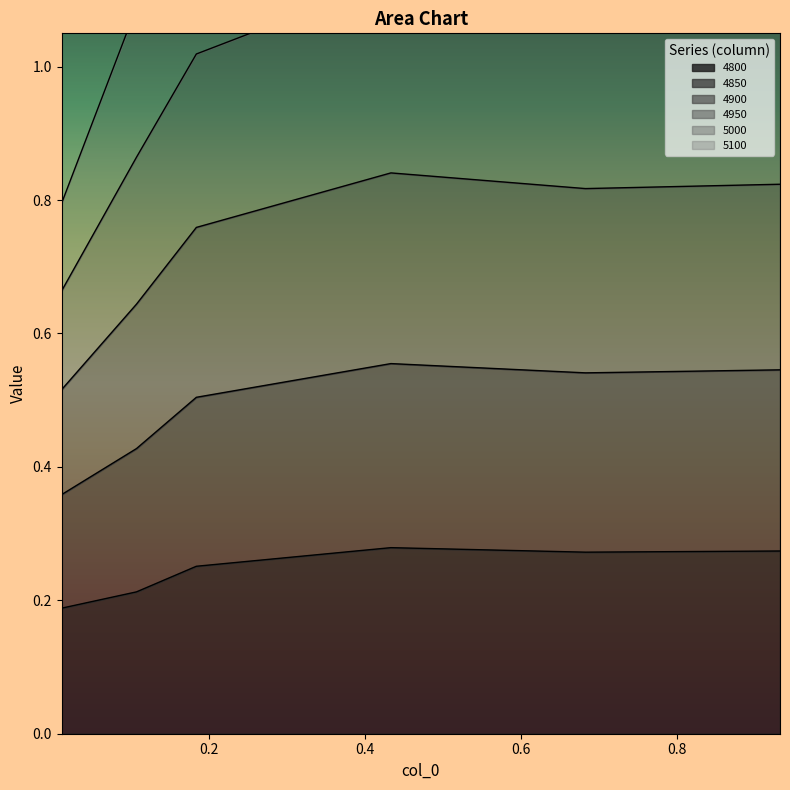

What is the value of the 4800 point at the 6th from the left?

0.3